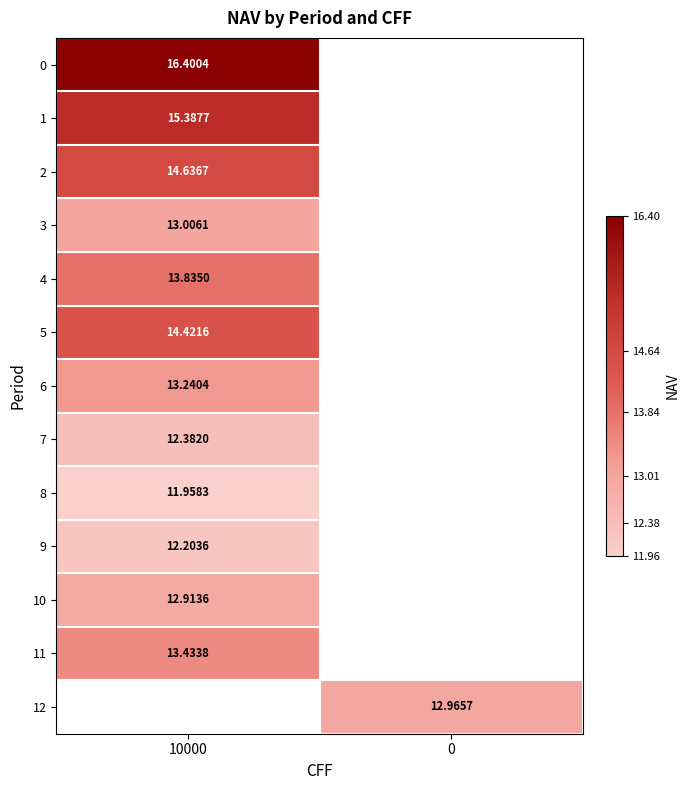

At which label is 1 closest to 15?

10000